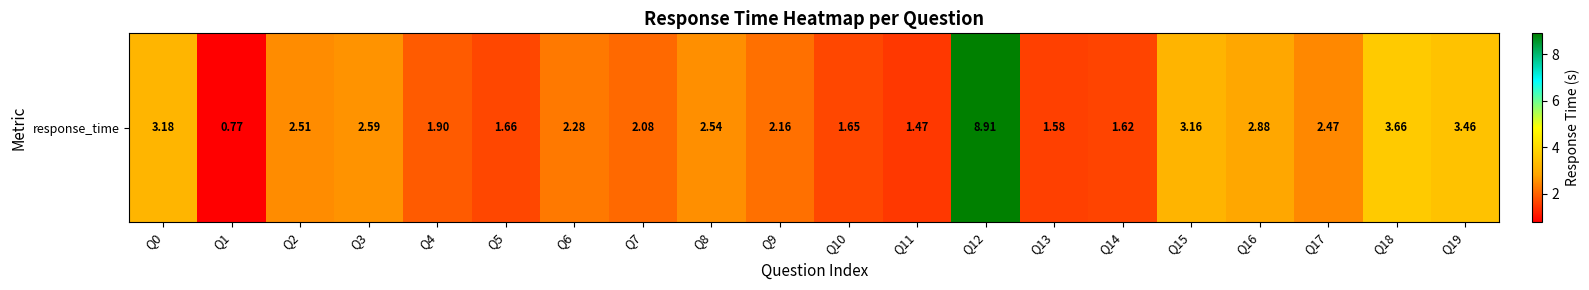

At which label does the data first exceed 2?

Q0